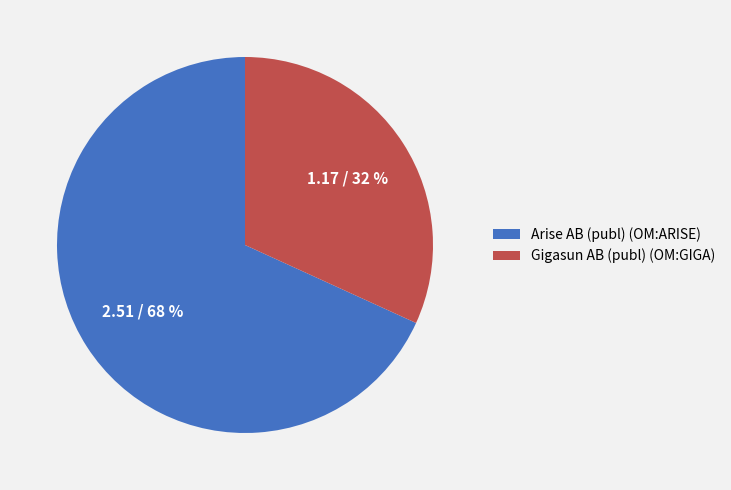

To the nearest percent, what is the average slice percentage?

50%